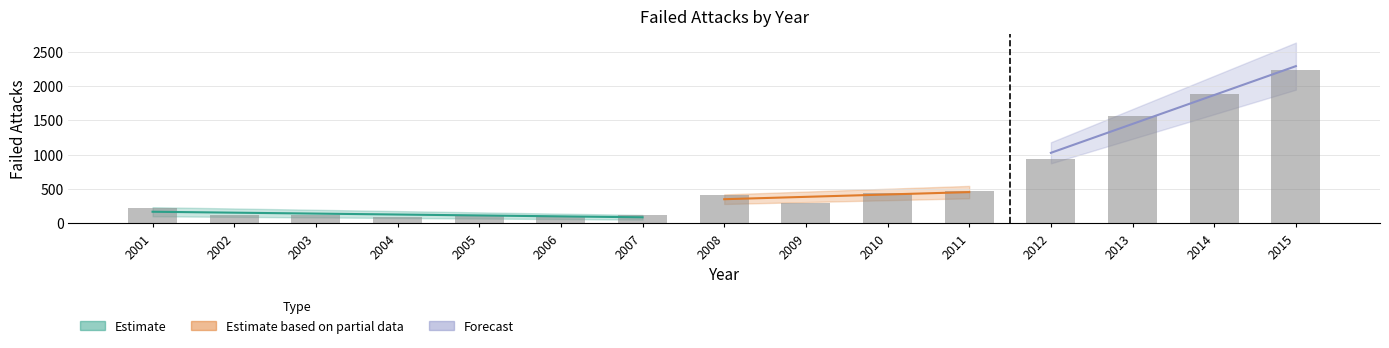

Are the bars grouped side by side (vs. stacked)?

No